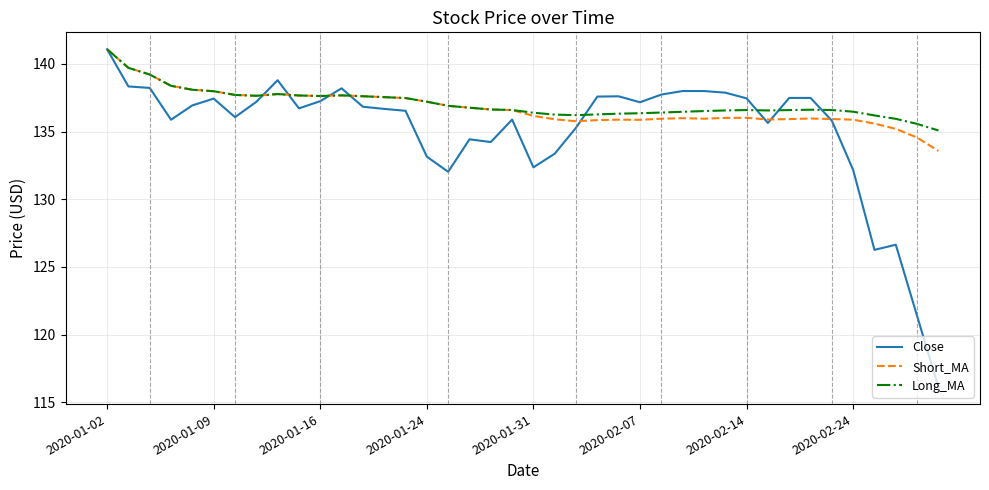

In Short_MA, how many points are lower than both neighbors (excluding endpoints)?

6